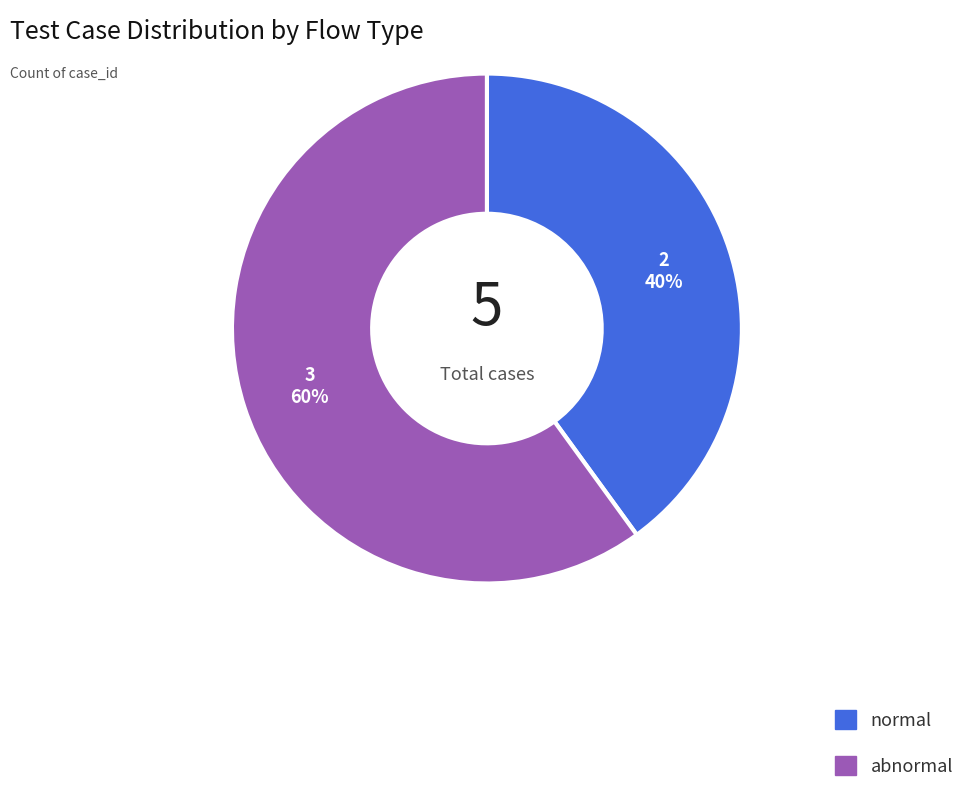

Which category has the biggest portion of the pie?

abnormal